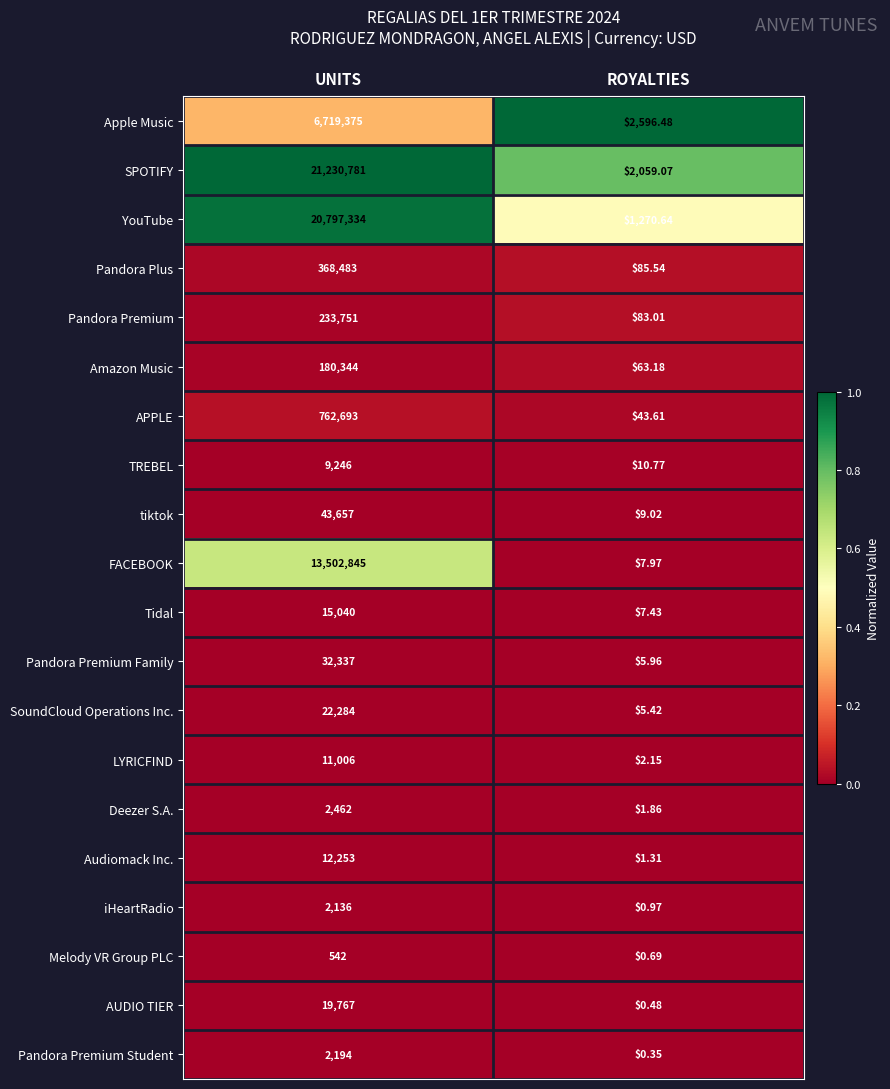

Rank the series at UNITS from lowest to highest value.

Melody VR Group PLC, iHeartRadio, Pandora Premium Student, Deezer S.A., TREBEL, LYRICFIND, Audiomack Inc., Tidal, AUDIO TIER, SoundCloud Operations Inc., Pandora Premium Family, tiktok, Amazon Music, Pandora Premium, Pandora Plus, APPLE, Apple Music, FACEBOOK, YouTube, SPOTIFY